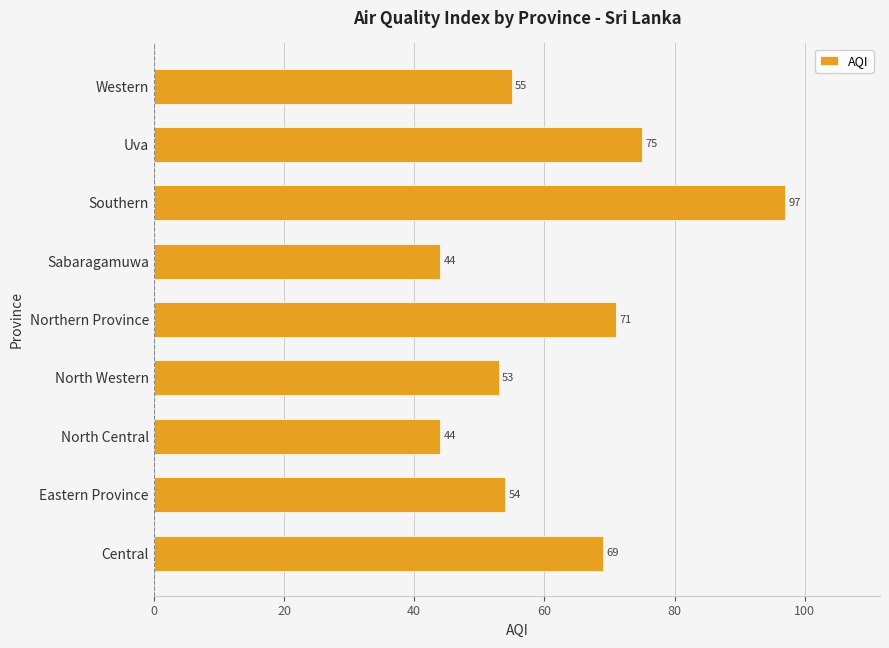

True or false: the data shows 73 at North Central.

False